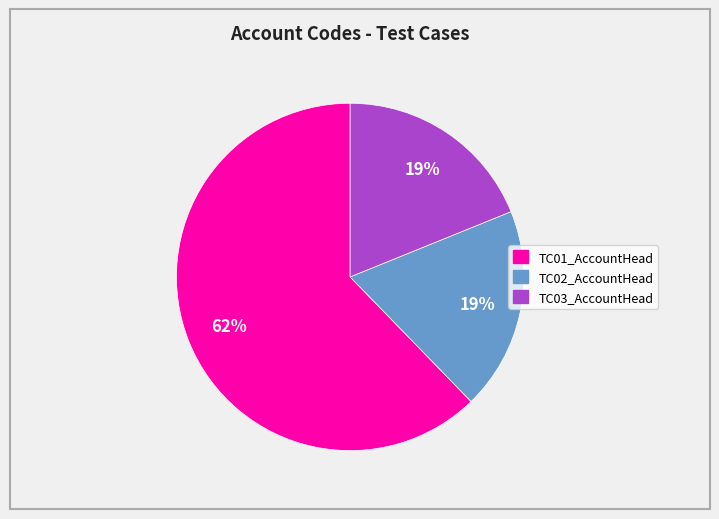

Which slice is the largest?

TC01_AccountHead